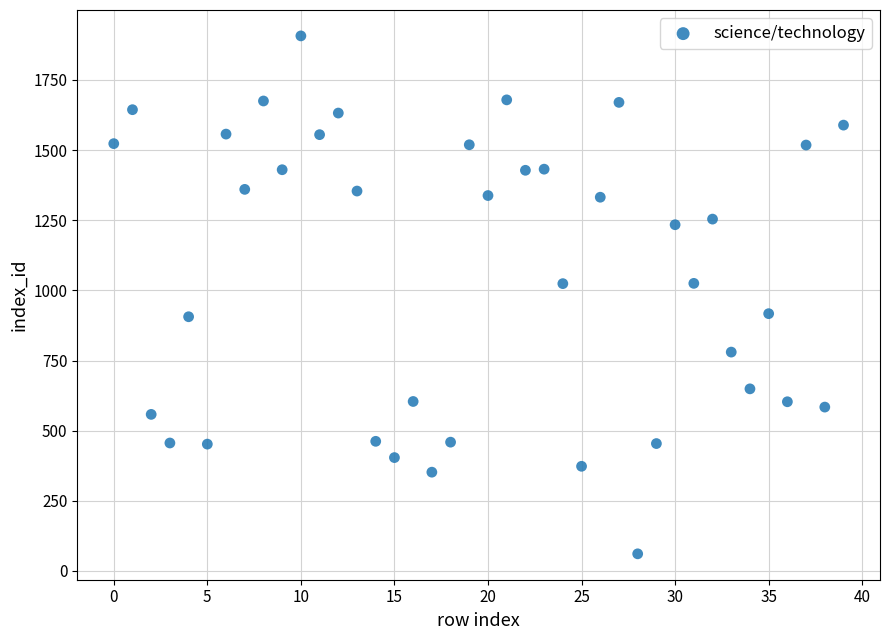

What is the range of Y values (max minus min)?

1846